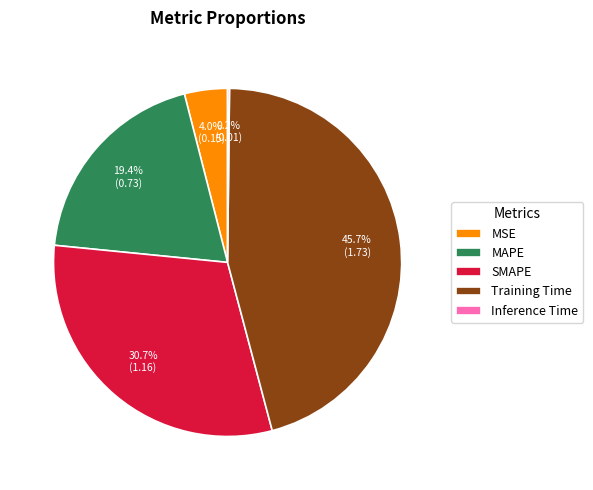

To the nearest percent, what is the combined percentage of SMAPE and MSE?

35%